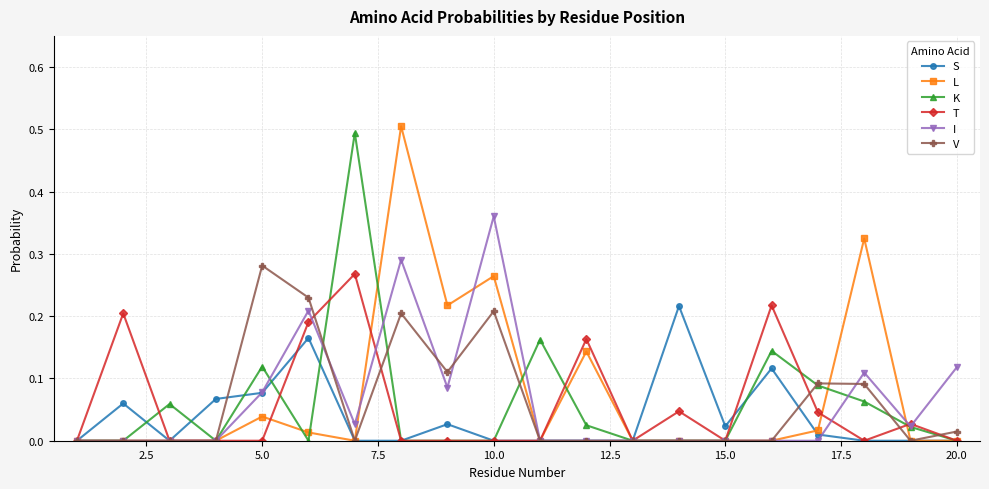

What is the maximum value shown in the chart?

0.5